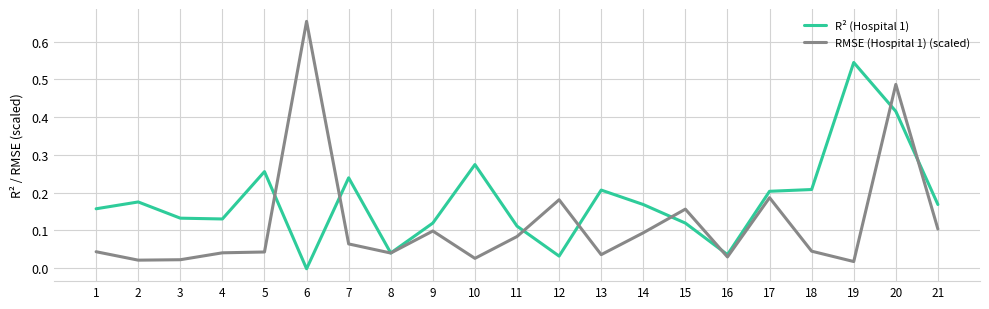

True or false: R² (Hospital 1) has a value of 0.0 at 9.

False